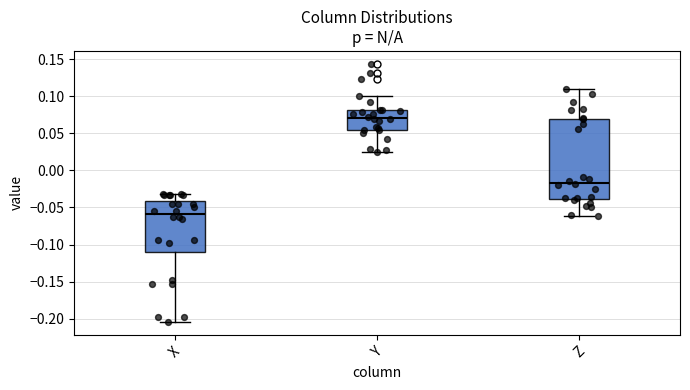

Reading left to right, transcribe this box plot: for each box, give where its median line is, the range the box spans, and where its two whiskers end, as read against the y-axis. The values are not printed on the chart, so give them approximately, as read against the axis.

X: median -0.060, box -0.110 to -0.040, whiskers -0.205 to -0.030
Y: median 0.070, box 0.055 to 0.080, whiskers 0.025 to 0.100
Z: median -0.015, box -0.040 to 0.070, whiskers -0.060 to 0.110